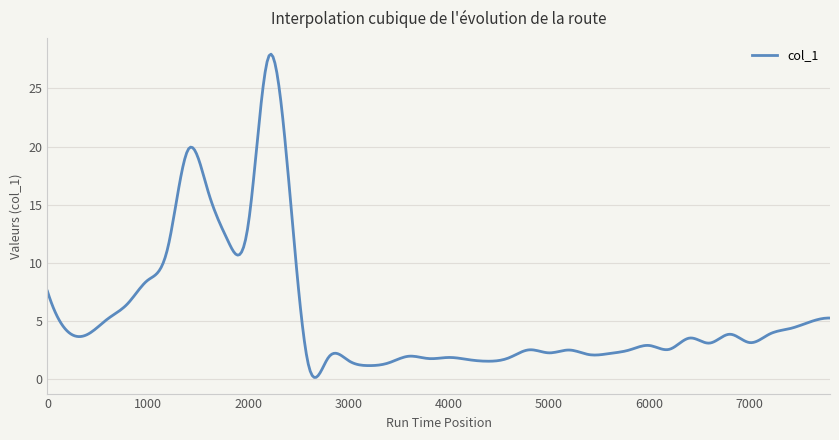

What is the difference between the maximum and minimum values?

27.8